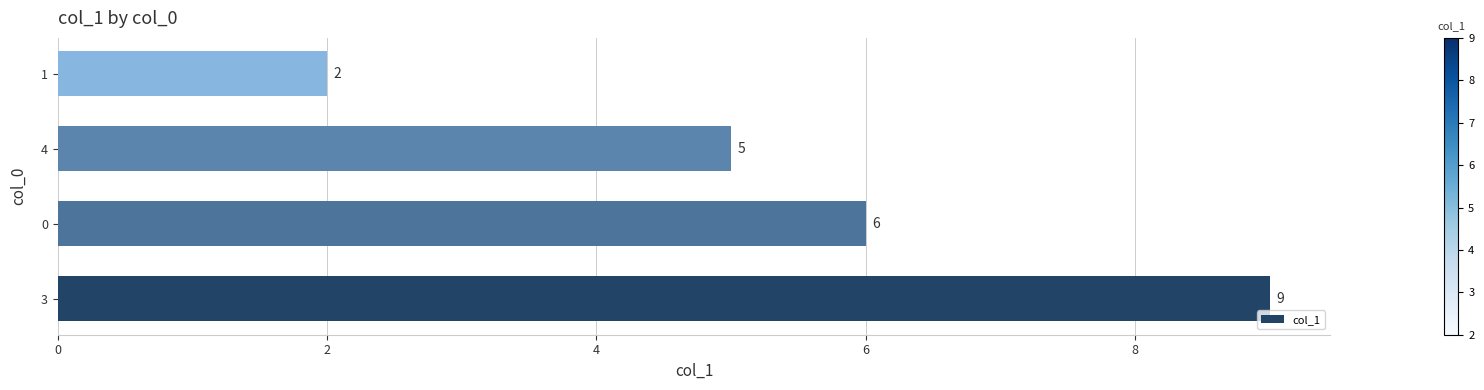

Reading top to bottom, list all the values displayed in this chart.

1=2	4=5	0=6	3=9